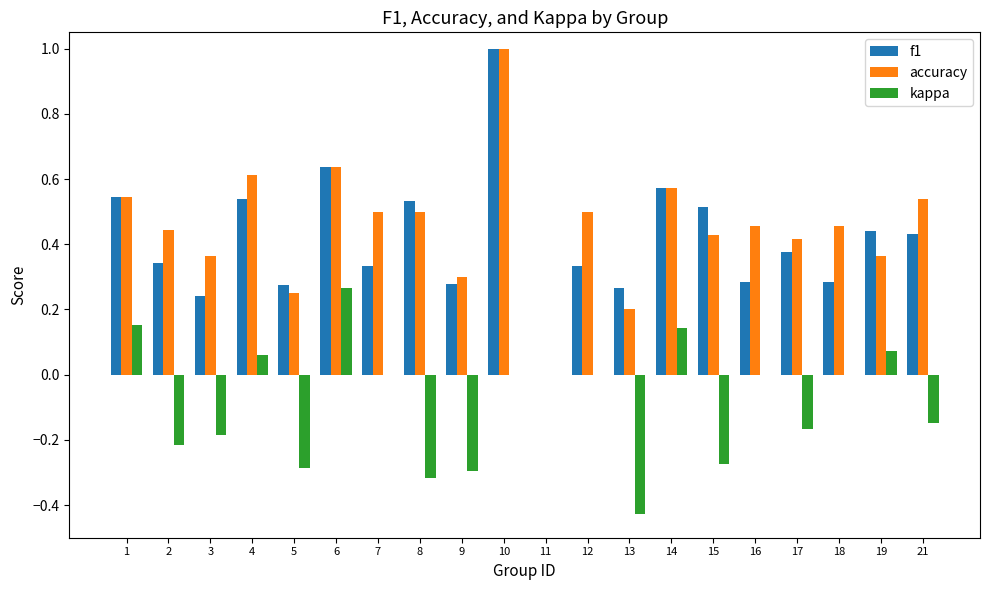

Is the value of accuracy at 18 greater than the value of kappa at 17?

Yes